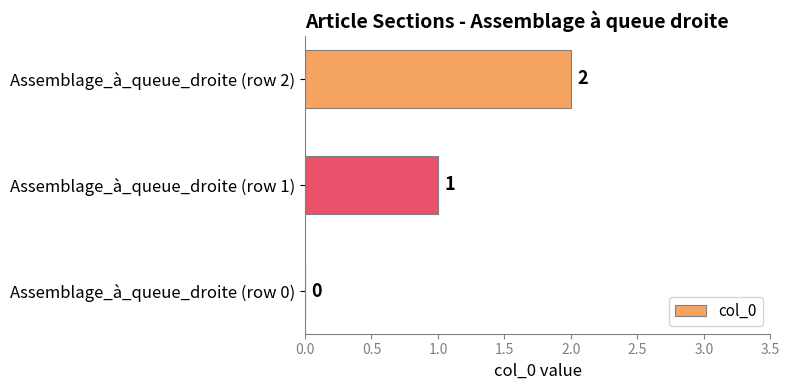

What is the change in value from Assemblage_à_queue_droite (row 1) to Assemblage_à_queue_droite (row 2)?

+1